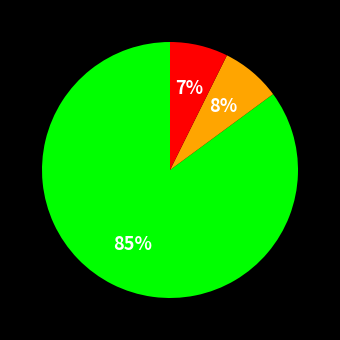

Is there any slice that represents more than half of the pie?

Yes